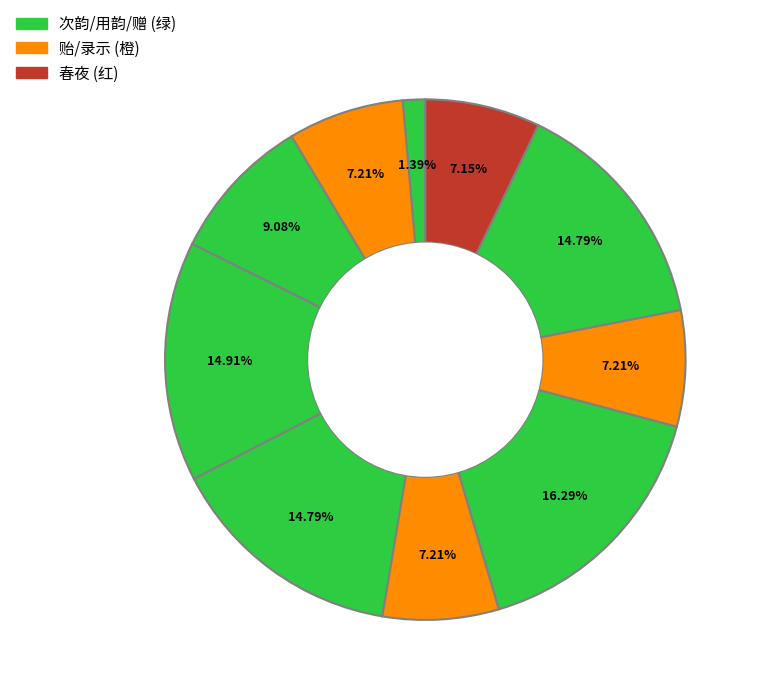

How many segments does this pie chart have?

10